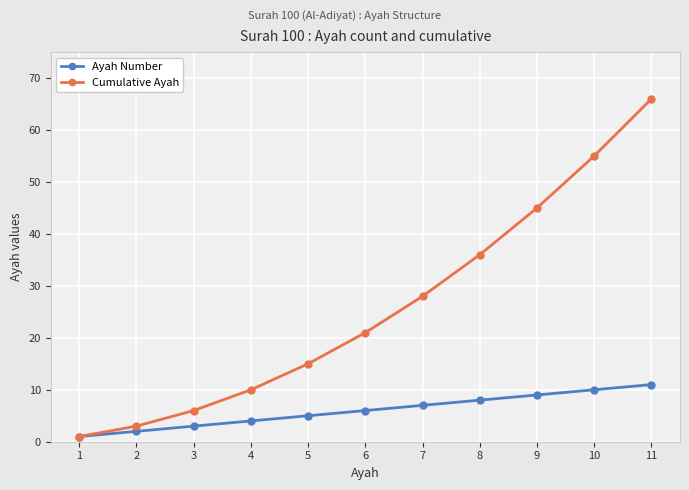

What is the average value of the Cumulative Ayah series?

26